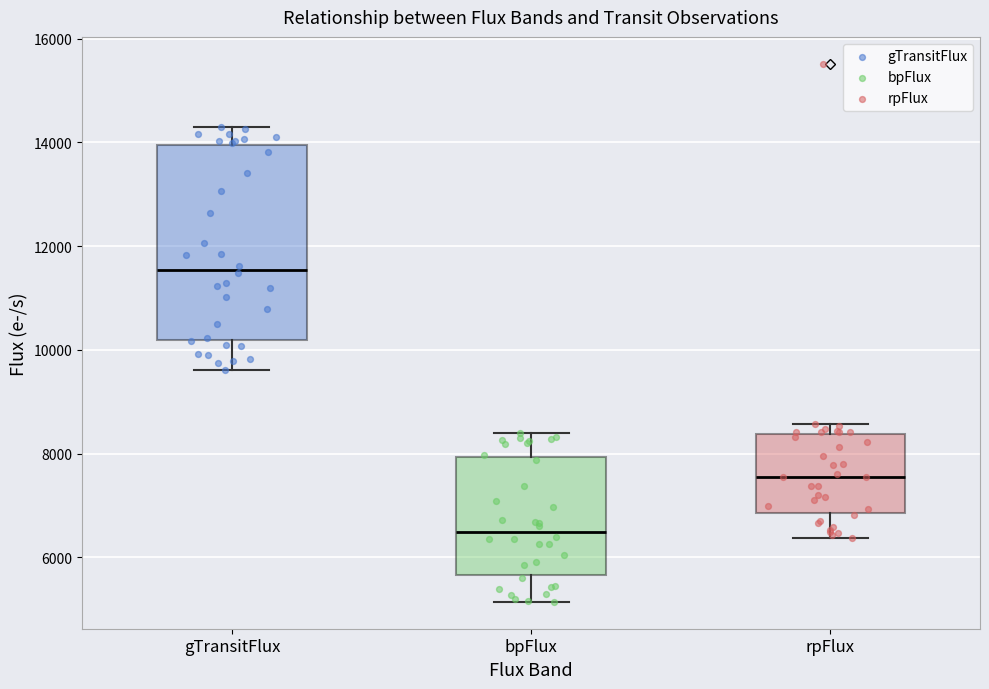

Reading left to right, transcribe this box plot: for each box, give where its median line is, the range the box spans, and where its two whiskers end, as read against the y-axis. The values are not printed on the chart, so give them approximately, as read against the axis.

gTransitFlux: median 11600, box 10200 to 14000, whiskers 9600 to 14200
bpFlux: median 6400, box 5600 to 8000, whiskers 5200 to 8400
rpFlux: median 7600, box 6800 to 8400, whiskers 6400 to 8600